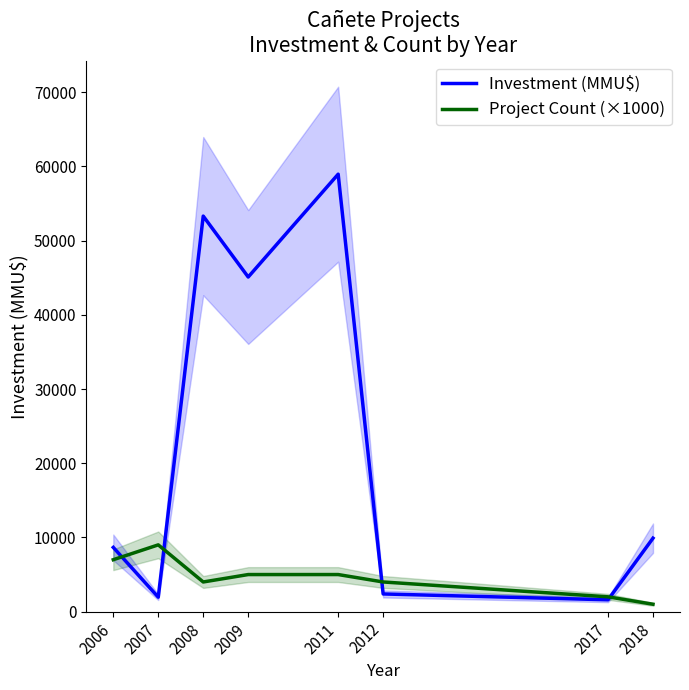

At how many categories does at least one series exceed 20344?

3